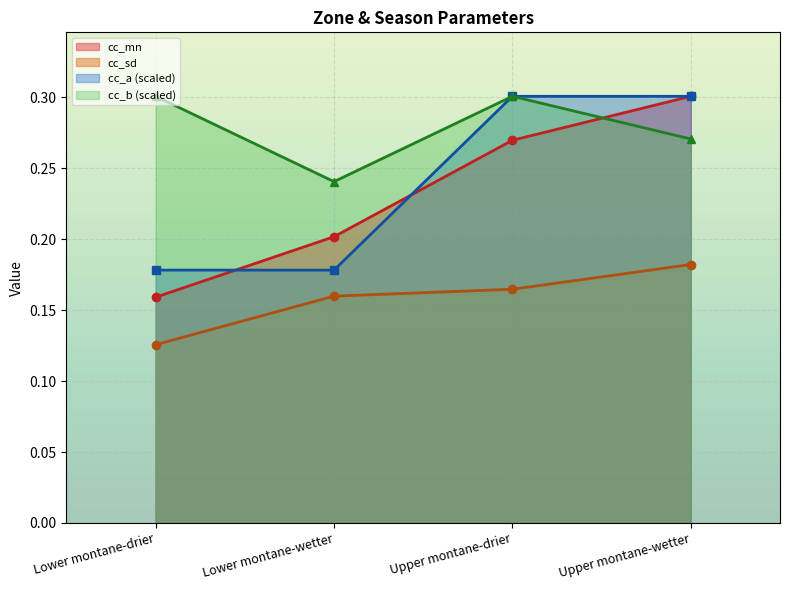

What is the sum of all cc_b values?

1.1